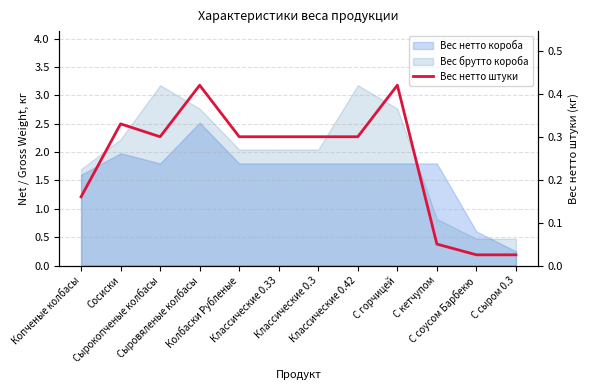

What position from the left is С горчицей?

9